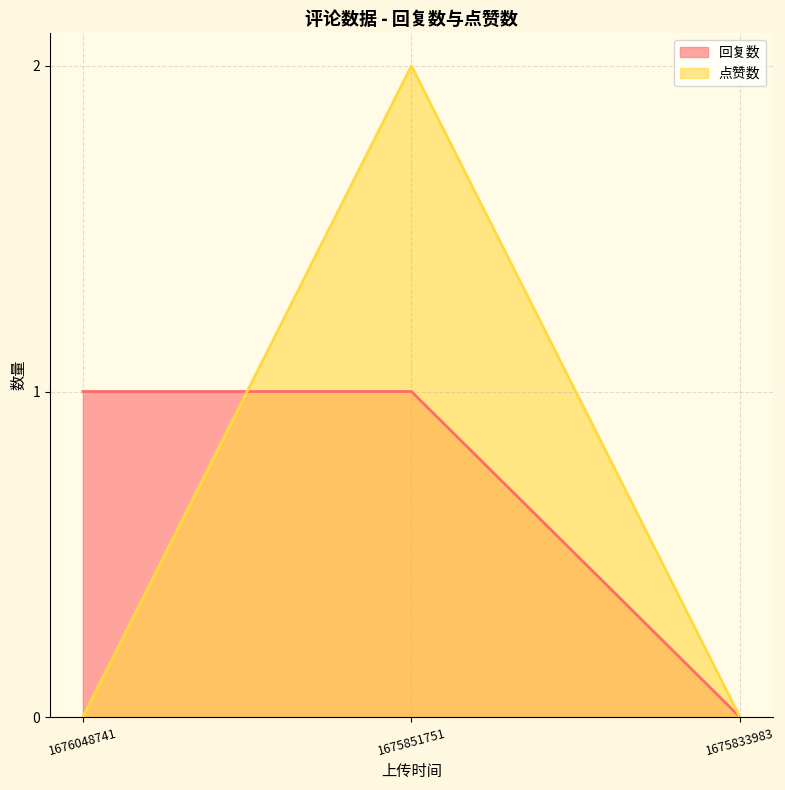

How many values in 回复数 are above zero?

2